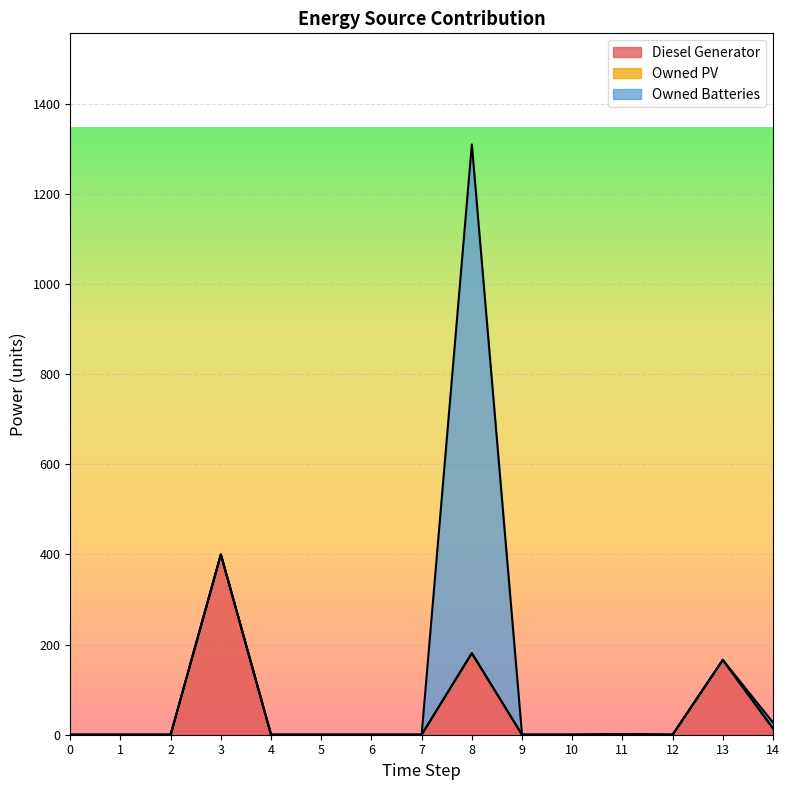

What is the maximum value for Owned Batteries?

1129